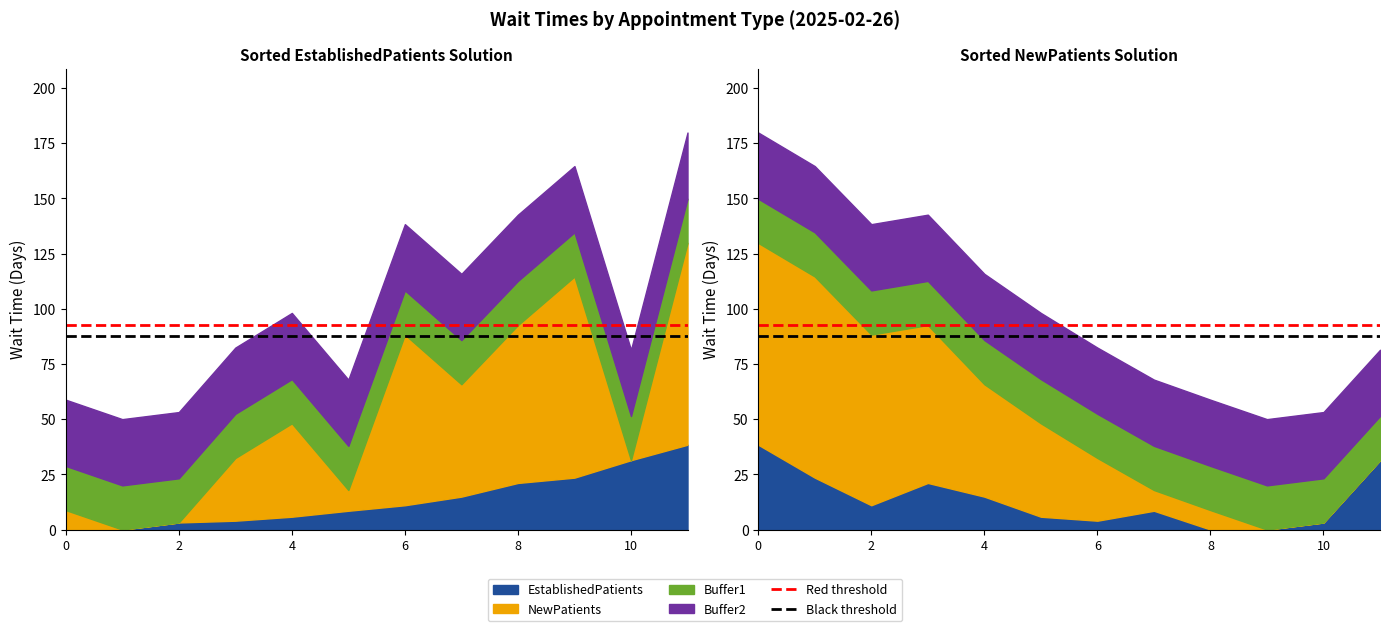

Is it true that Red threshold equals 92.7 at 2?

True